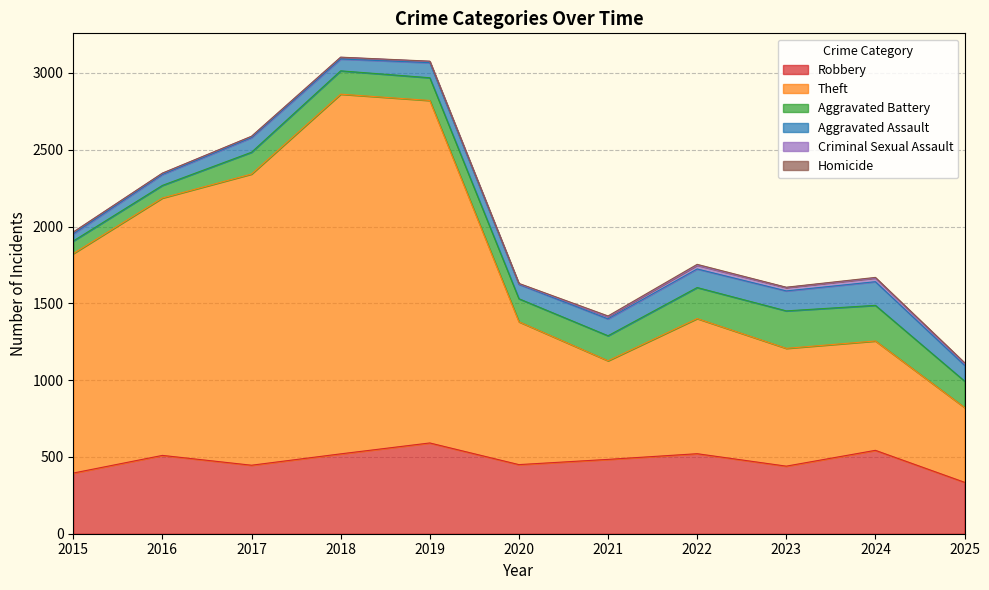

Reading left to right, list all the values displayed in this chart.

Robbery: 395	510	446	520	591	450	484	521	440	543	335
Theft: 1429	1676	1896	2342	2230	930	642	880	767	712	487
Aggravated Battery: 82	82	142	152	148	150	163	202	244	232	172
Aggravated Assault: 46	71	95	77	98	94	110	121	130	154	103
Criminal Sexual Assault: 12	8	8	11	8	3	14	24	22	24	13
Homicide: 0	1	1	1	2	3	5	6	2	4	4